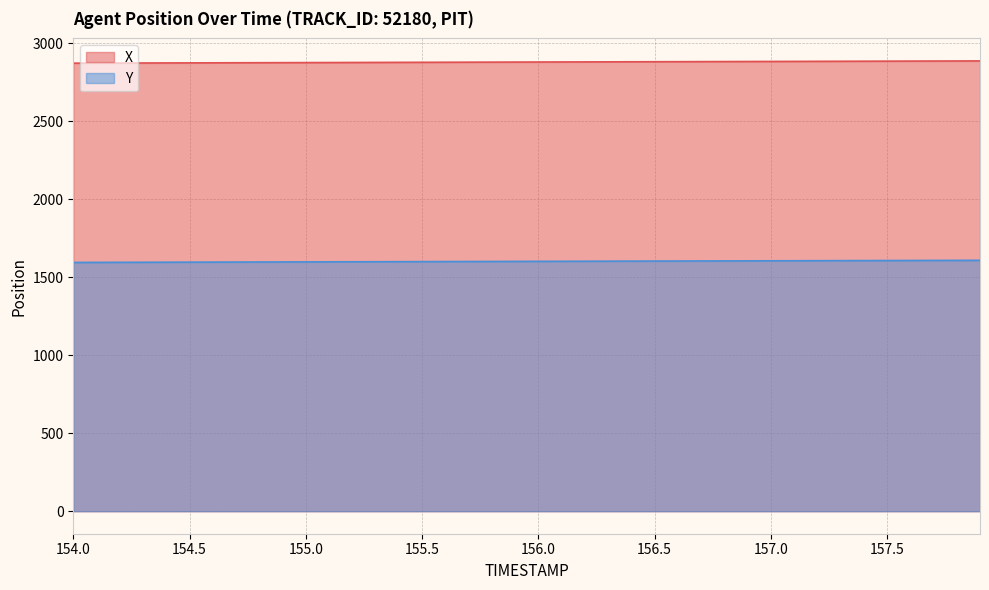

What is the value of the X point at the 25th from the left?

2882.4